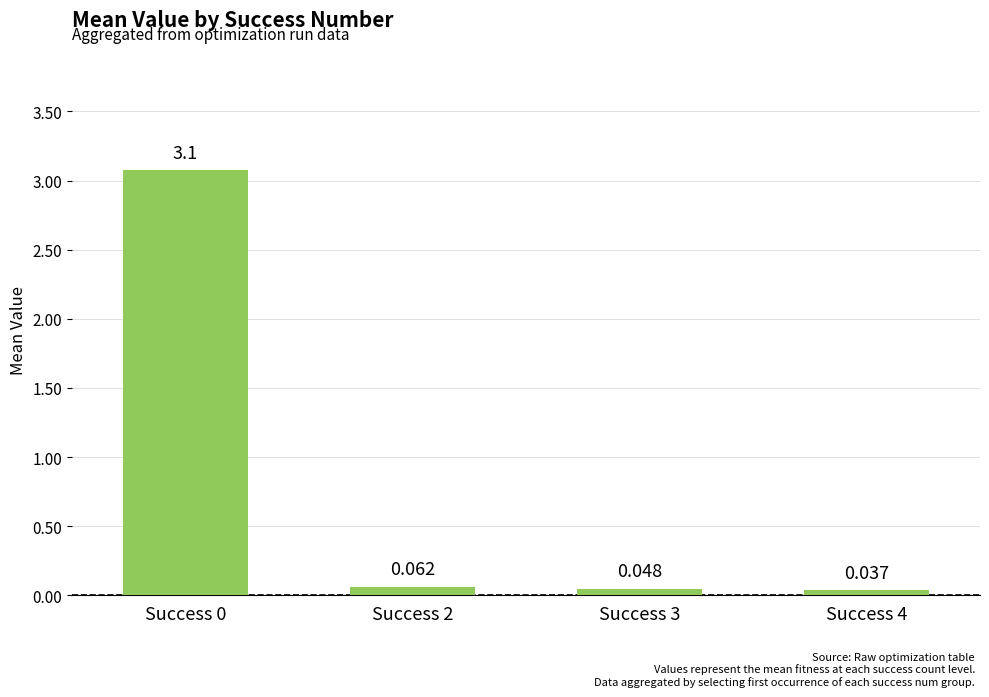

Are the bars horizontal?

No